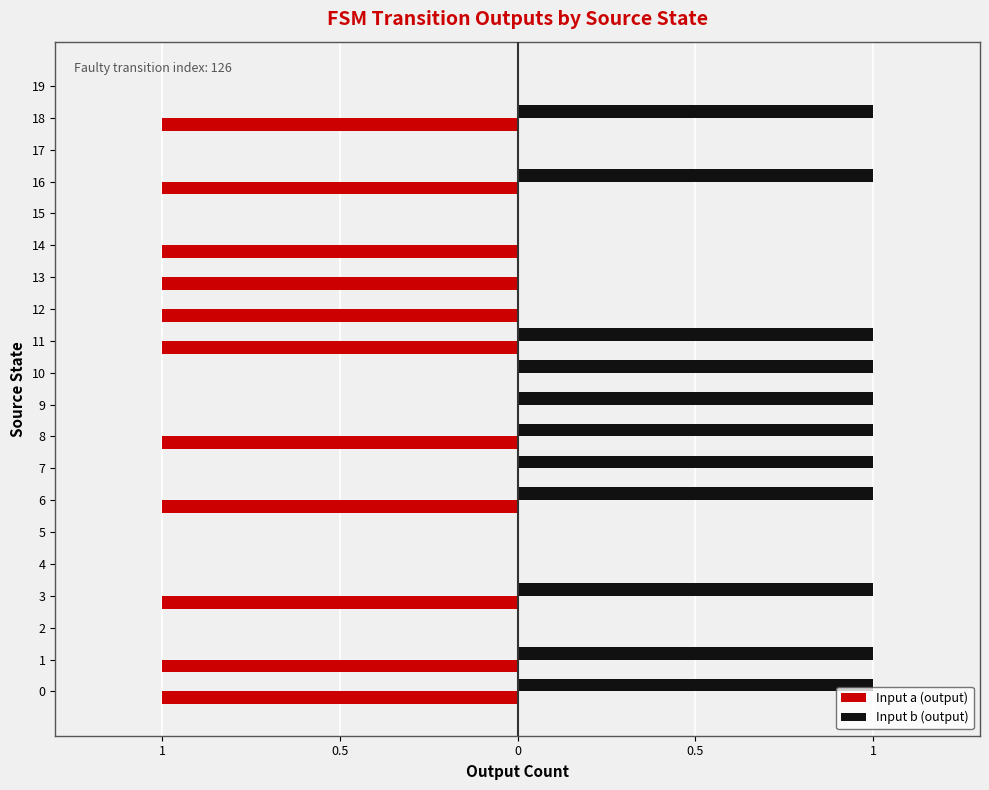

What are all the series names shown in the legend?

Input a (output), Input b (output)